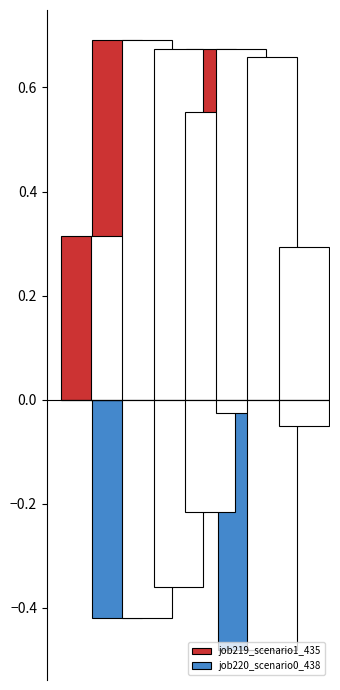

What is the greatest value displayed?

0.7